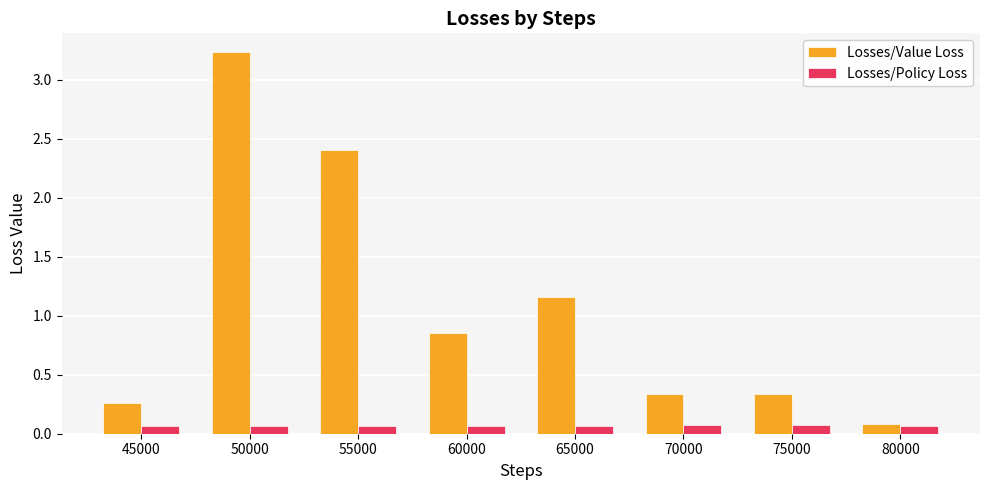

How many Losses/Policy Loss values are between 0 and 1?

8